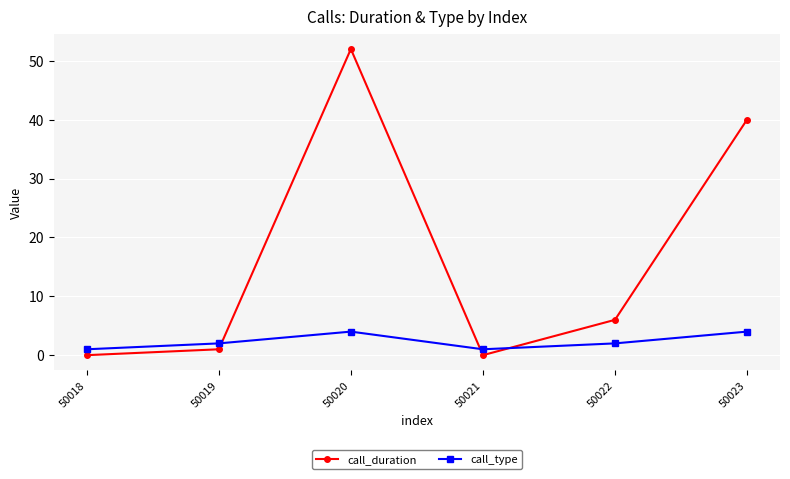

At which category does the chart reach its peak across all series?

50020